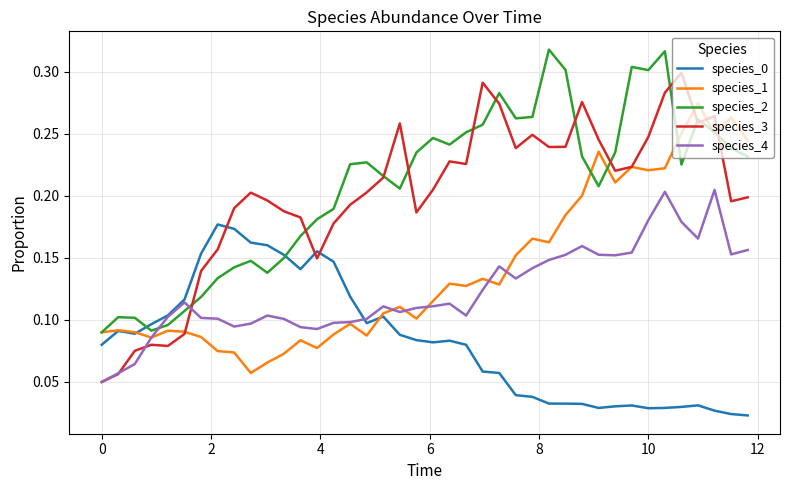

Which series has the largest range (max minus min)?

species_3